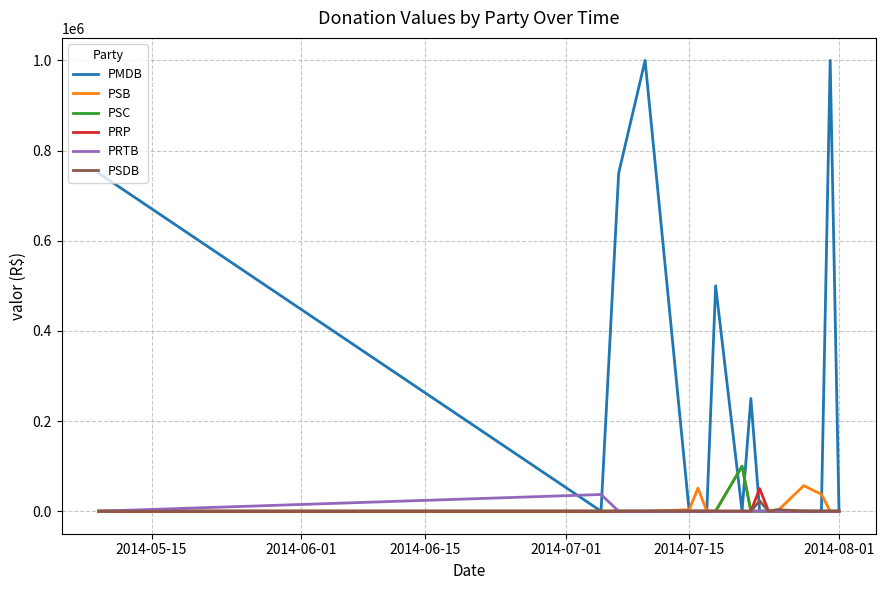

True or false: PSB has more than 1 interior local peaks.

True